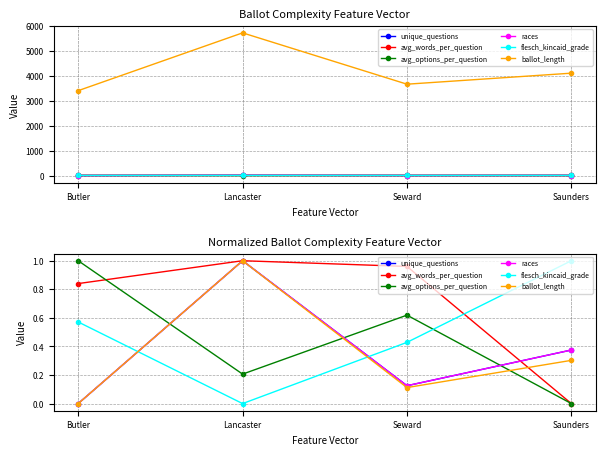

Between Seward and Saunders, which is larger?

Saunders